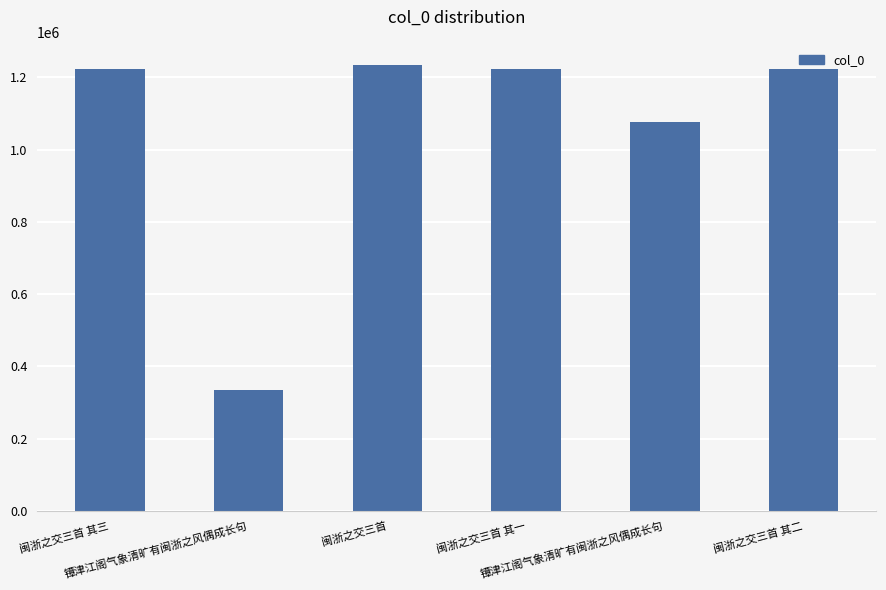

What is the value of the 3rd bar from the left?

1235205